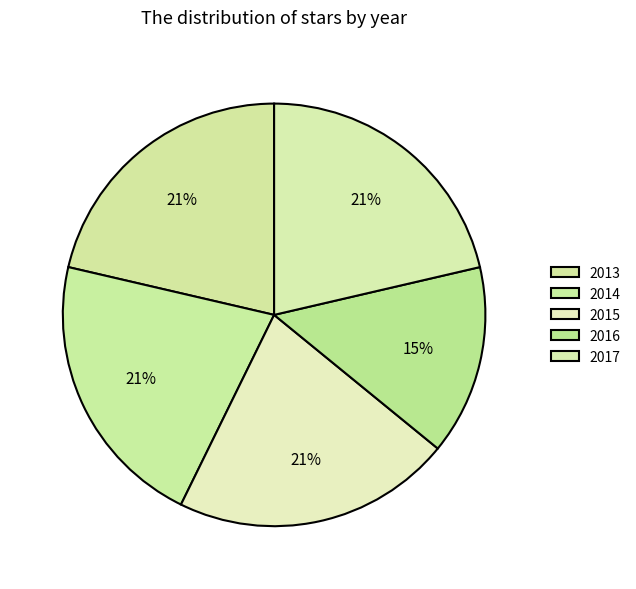

Rank the categories by value from highest to lowest.

2013, 2014, 2015, 2017, 2016